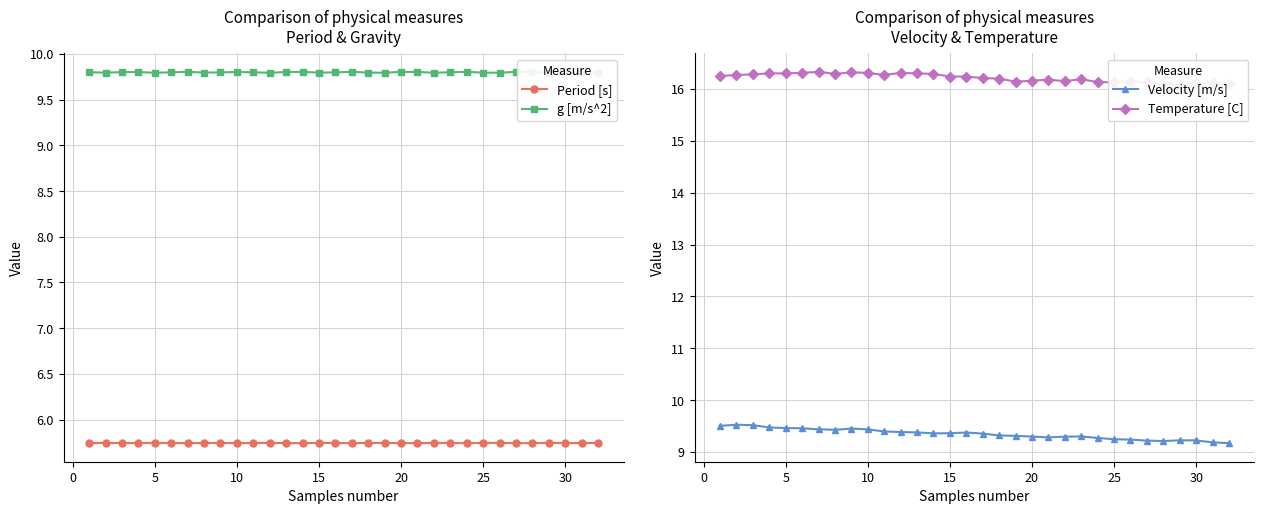

What are all the series names shown in the legend?

Period [s], g [m/s^2], Velocity [m/s], Temperature [C]